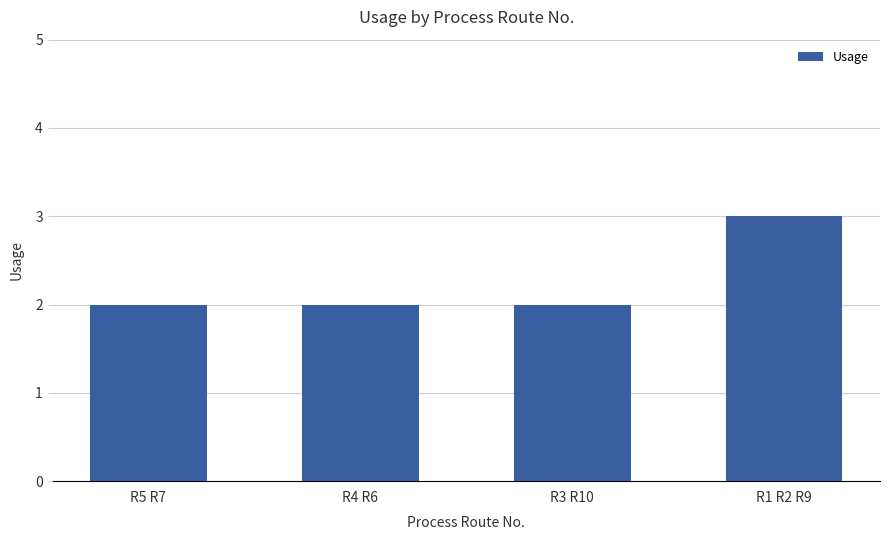

How many data points does each series have?

4